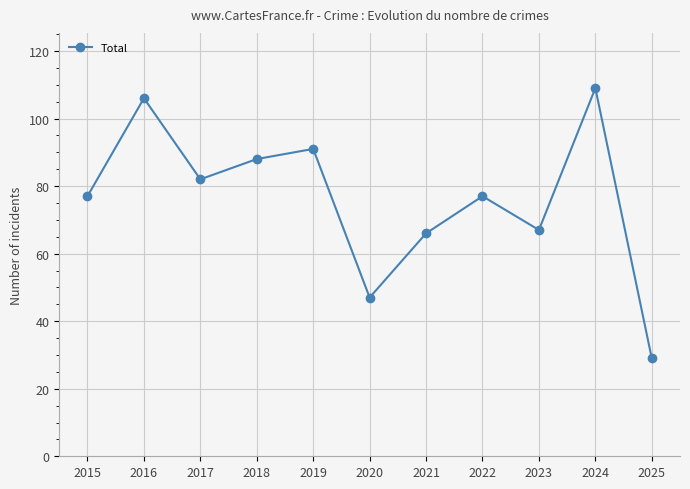

True or false: the data shows 150 at 2016.

False